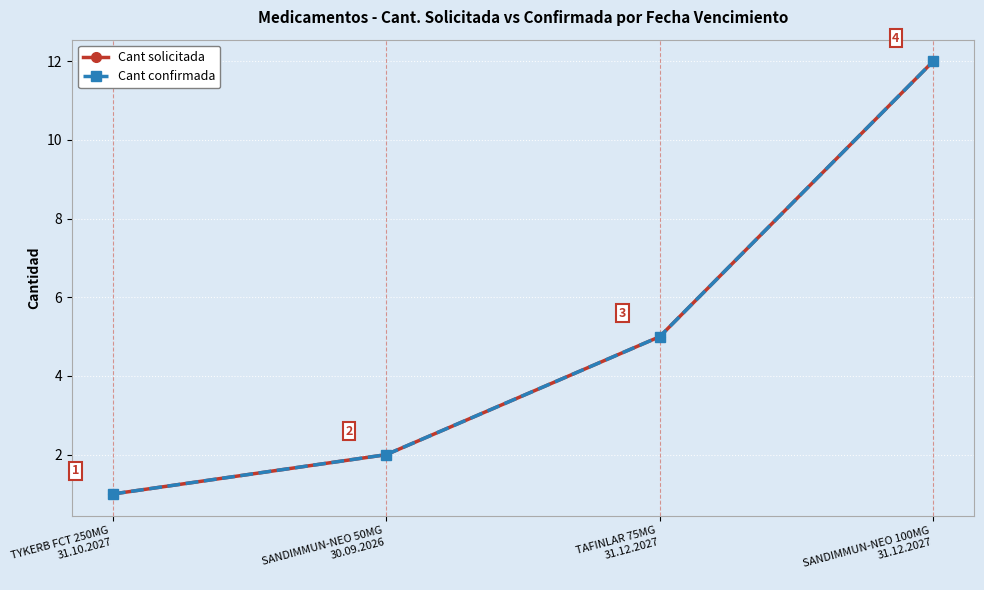

True or false: Cant confirmada and Cant solicitada cross at least once.

False